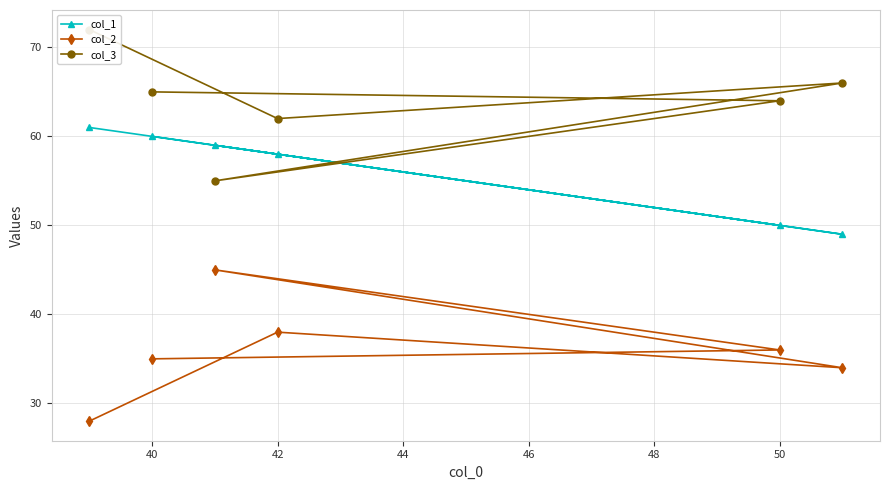

In col_3, how many points are higher than both neighbors (excluding endpoints)?

1